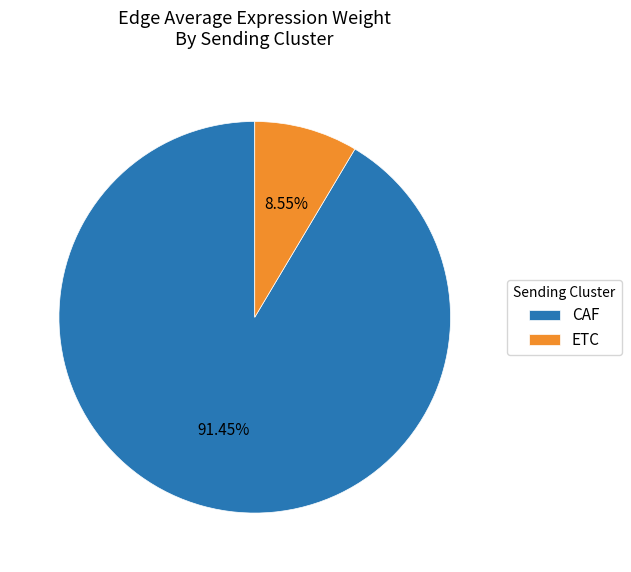

Rank the categories by value from lowest to highest.

ETC, CAF